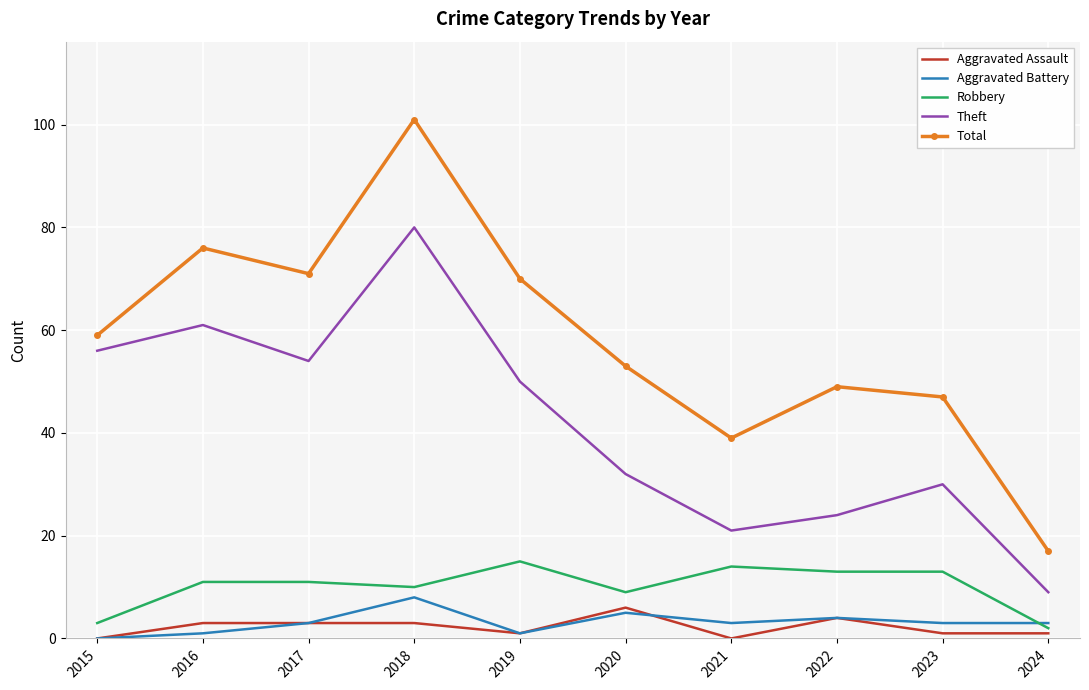

Which series has the largest range (max minus min)?

Total